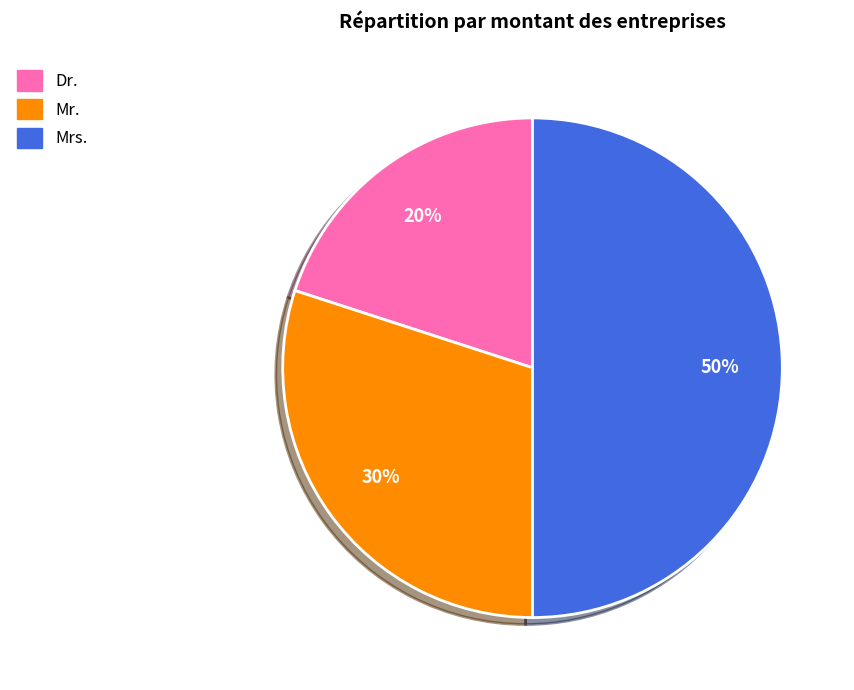

To the nearest percent, what is the difference between the Mrs. and Dr. slice percentages?

30%